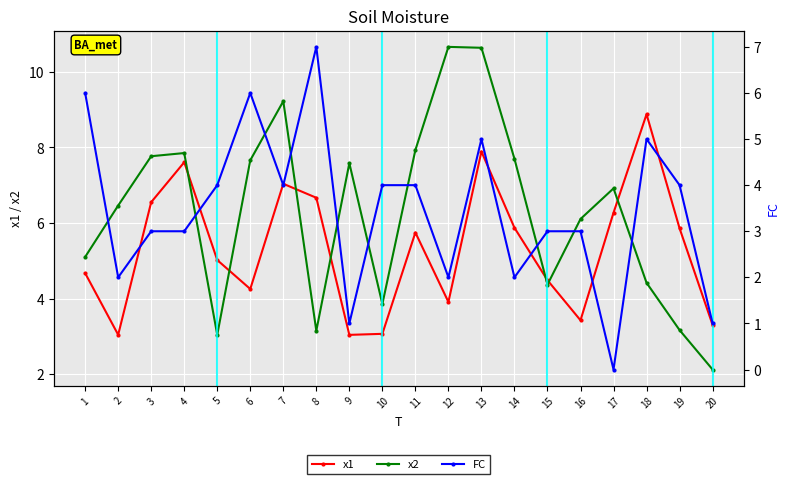

What is the approximate value of FC at 3?

3.0